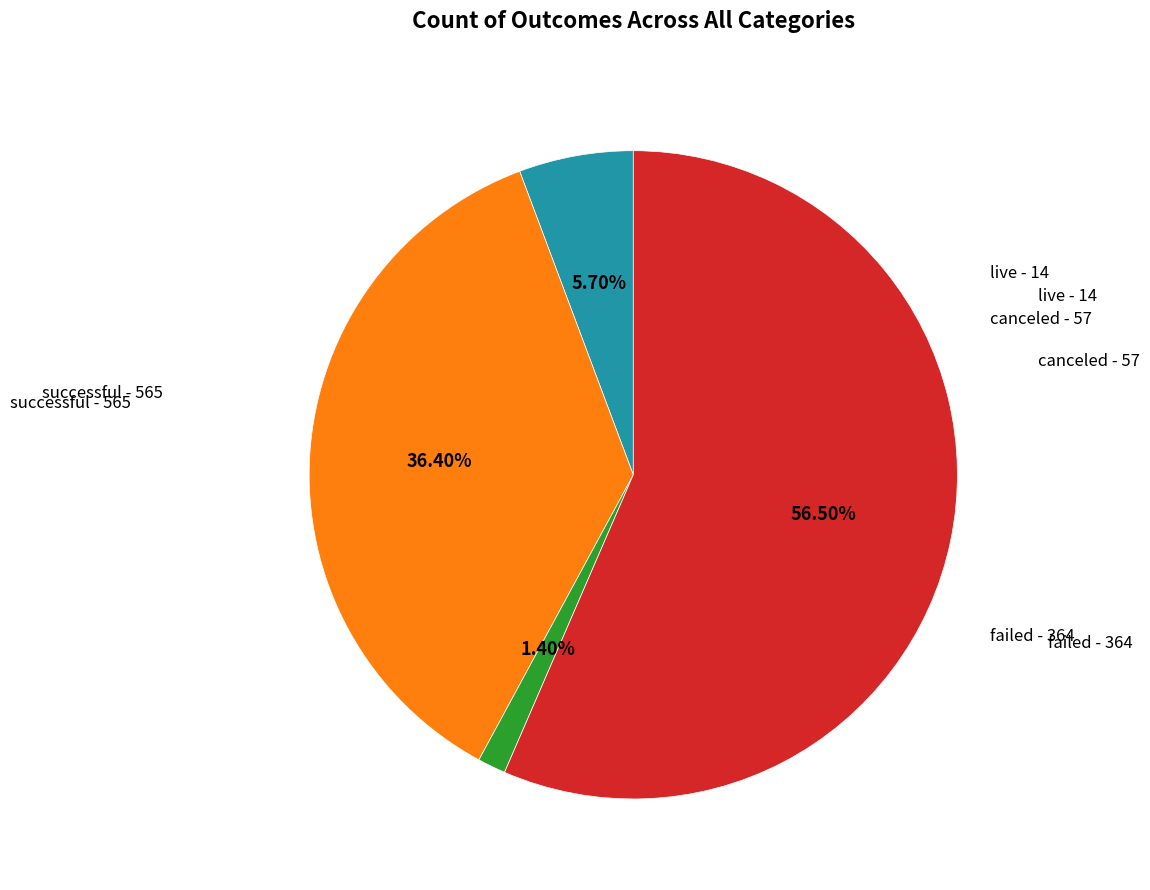

Is there a majority slice in this chart?

Yes